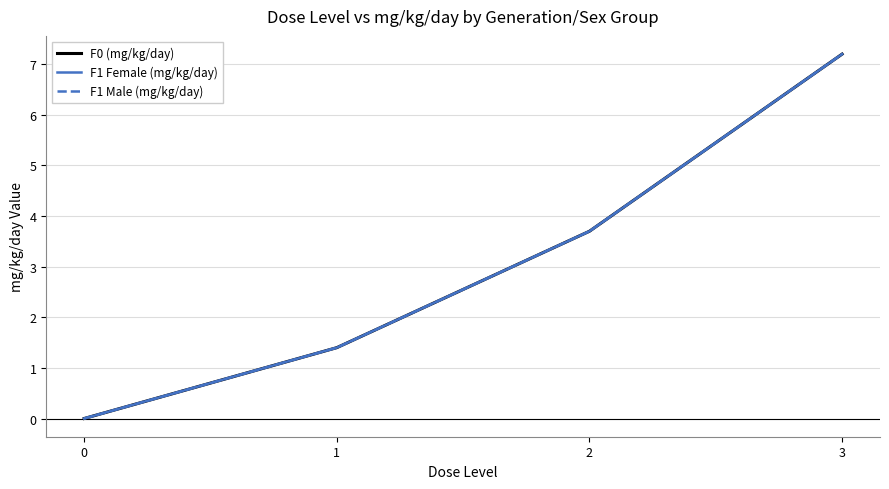

What is the total value across all series at 3?

21.6